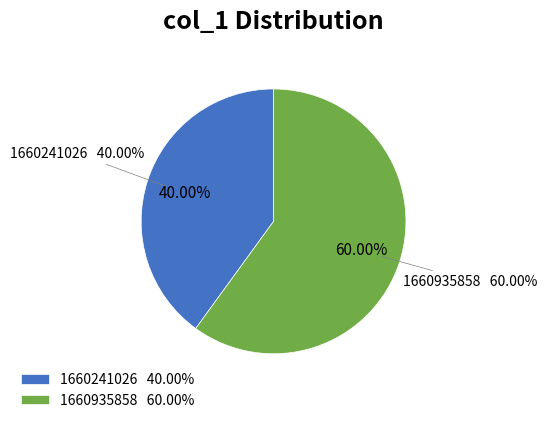

Is there any slice that represents more than half of the pie?

Yes